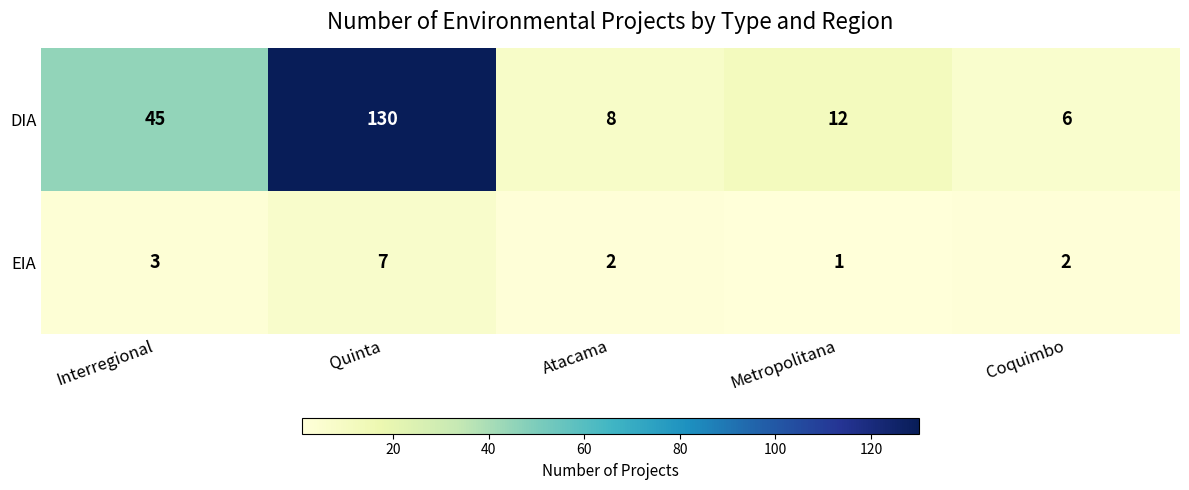

Which series has the largest total across all categories?

DIA